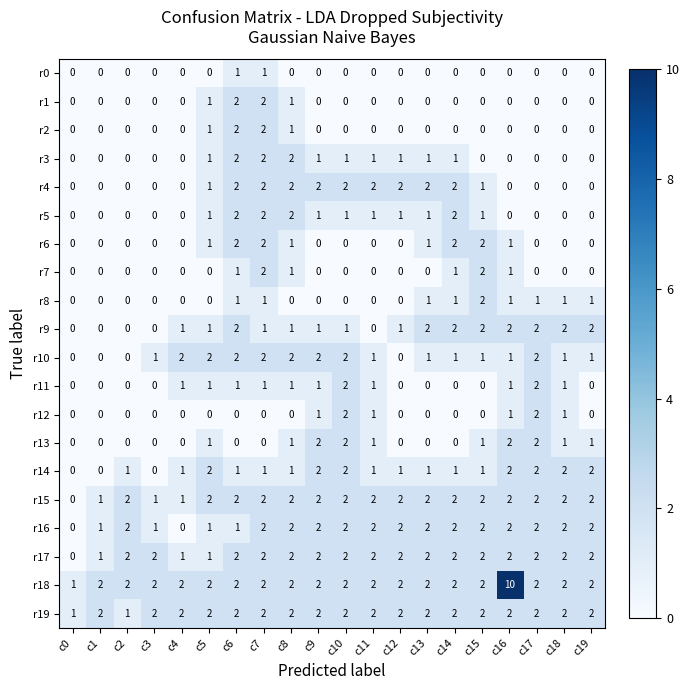

Count the r6 values in the range 0 to 1.

16